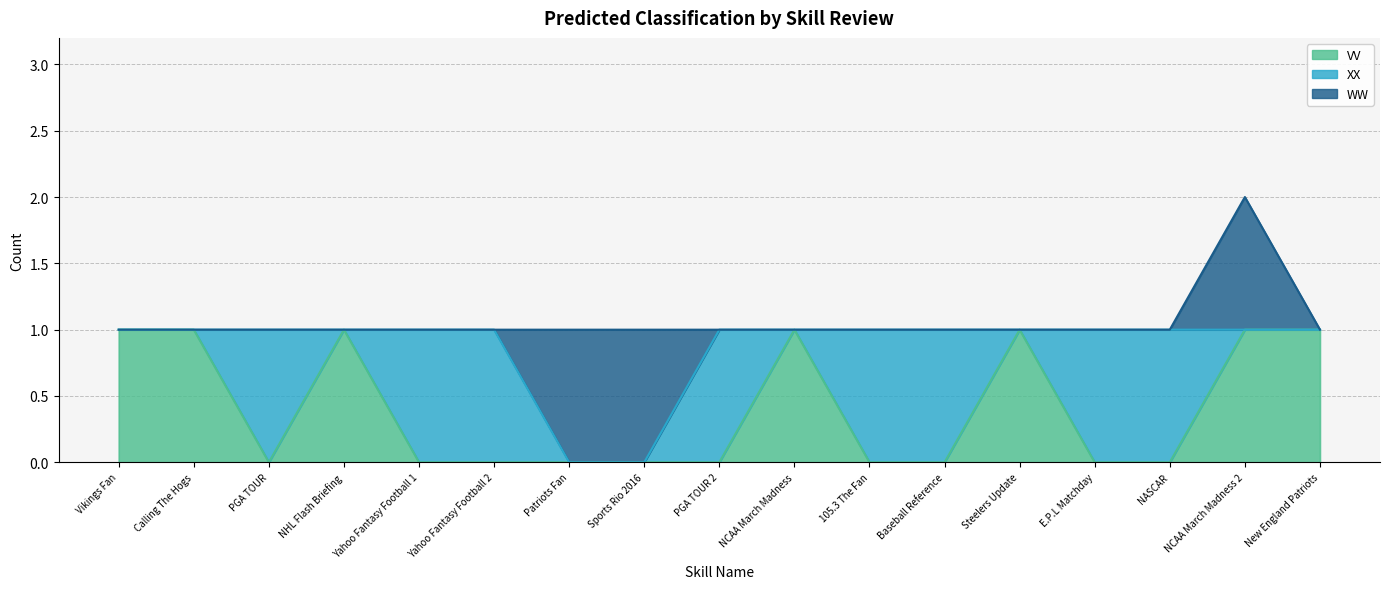

True or false: WW and VV intersect in this chart.

False